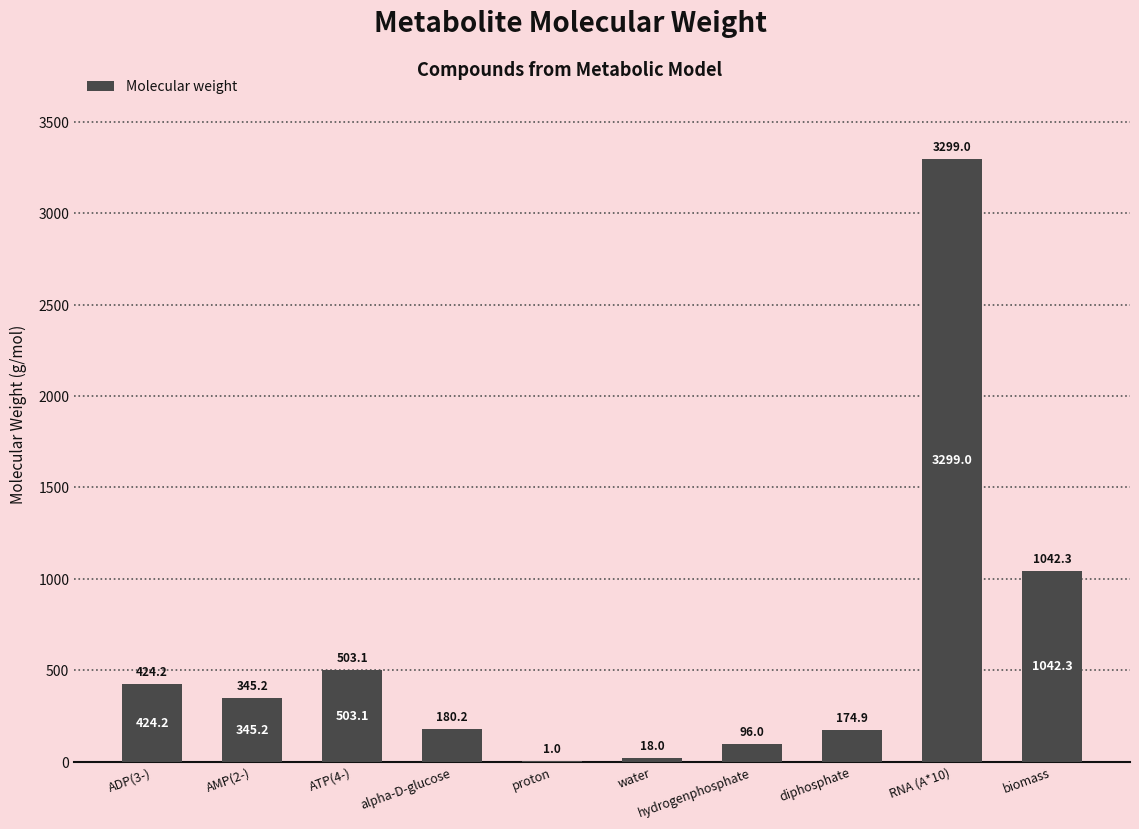

What is the ratio of the value at AMP(2-) to the value at ATP(4-)?

0.7